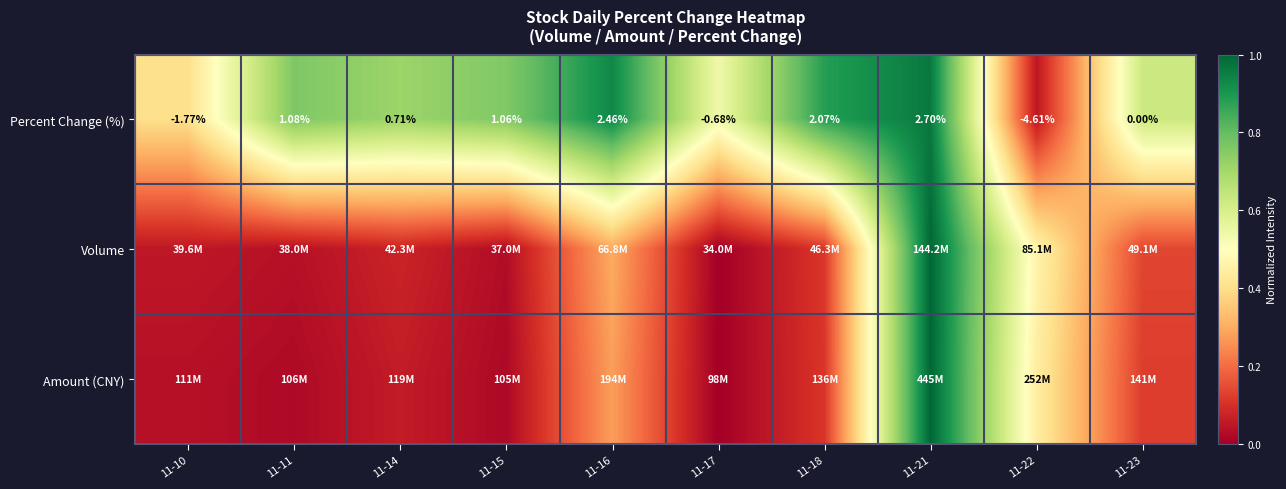

True or false: Amount (CNY) has a value of 0.7 at 11-22.

False